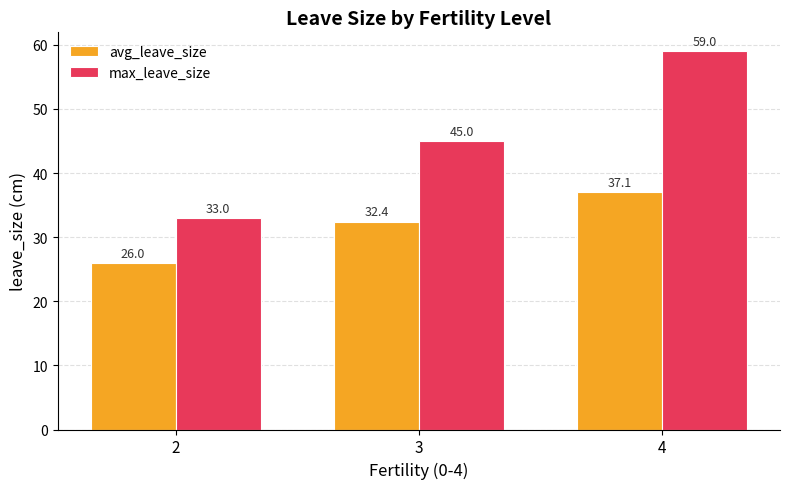

What is the greatest value displayed?

59.0